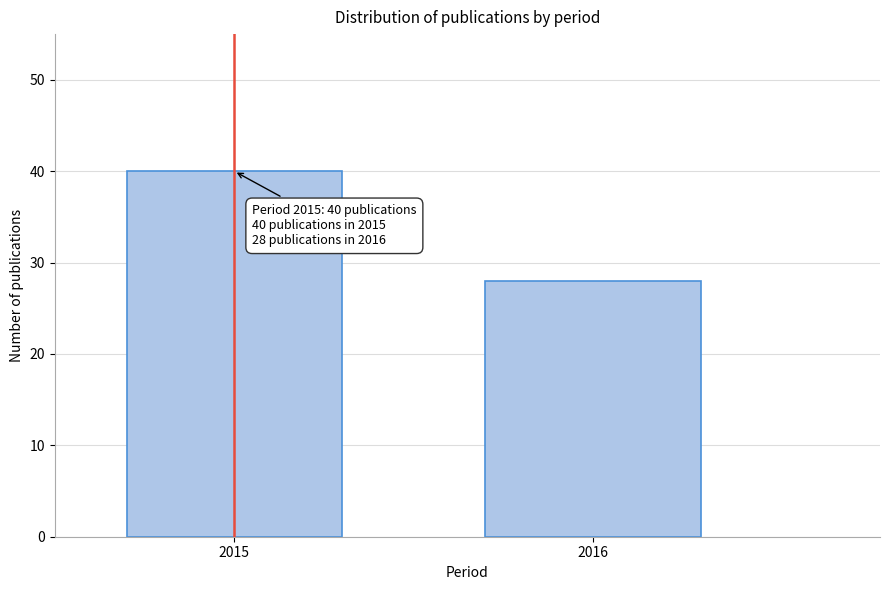

Reading right to left, list all the values displayed in this chart.

28	40